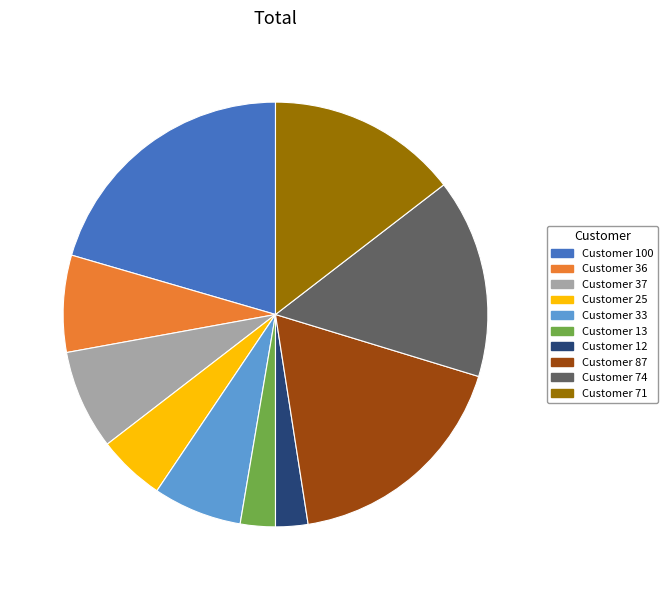

Count the number of slices in the pie.

10